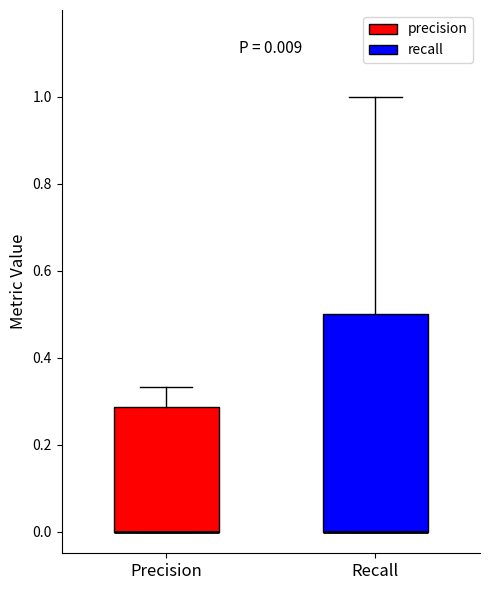

Which box is the tallest, from its lower edge to its upper edge?

Recall